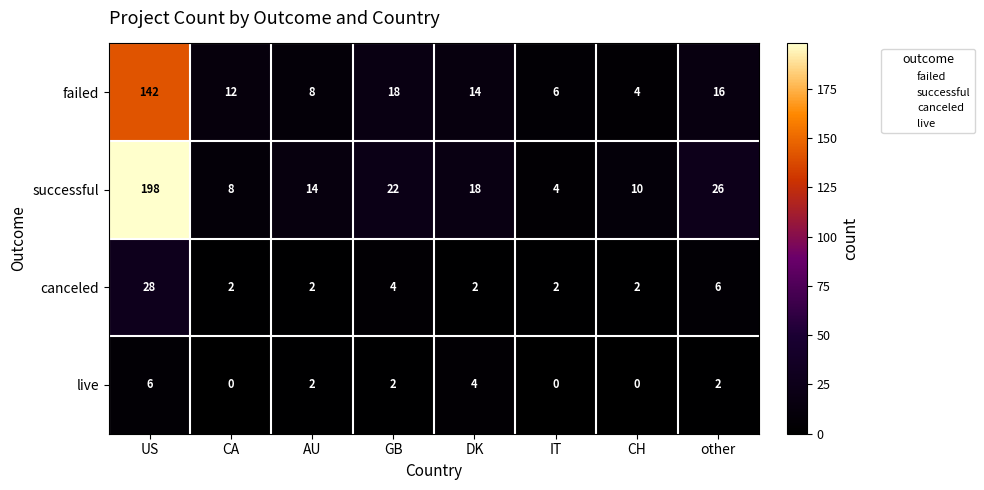

Which category has the highest value in the successful series?

US